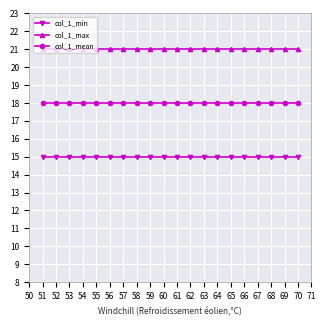

True or false: col_1_max and col_1_mean intersect in this chart.

False